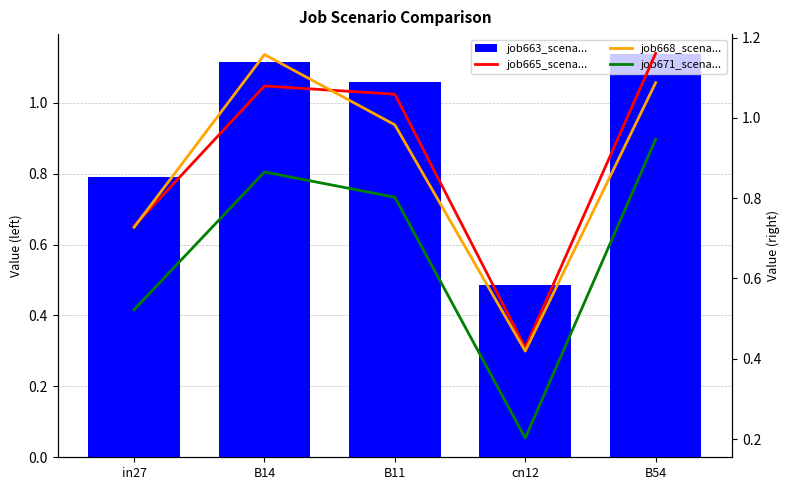

What position from the right is B14?

4